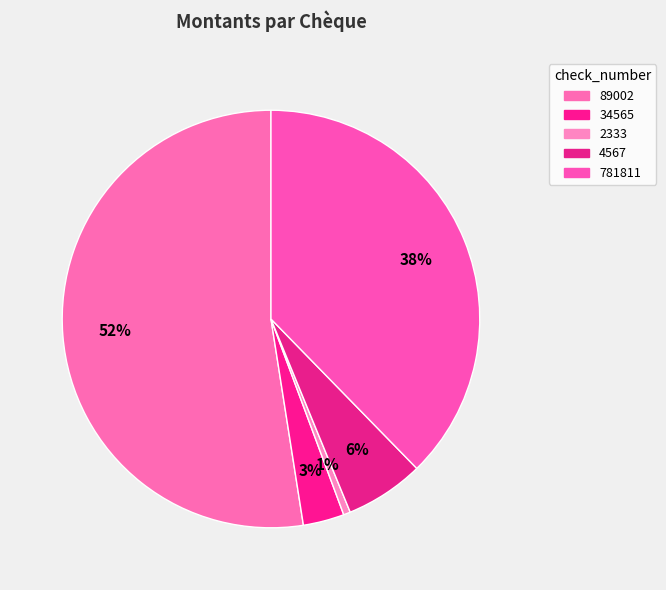

What is the change in value from 2333 to 4567?

+71200.0